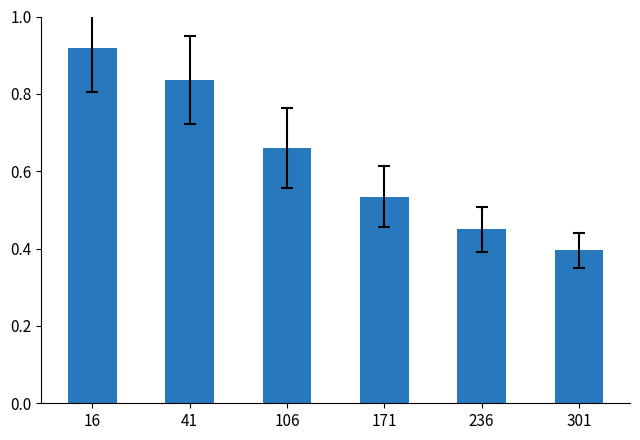

What is the sum of the values at 236 and 41?

1.3